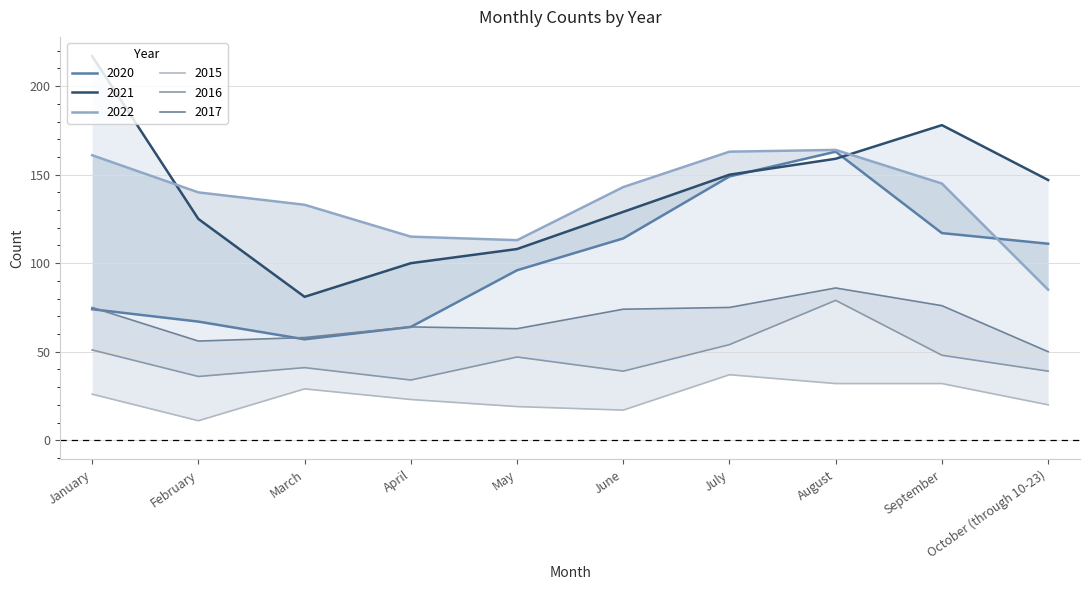

Where is the first local maximum for 2017?

April